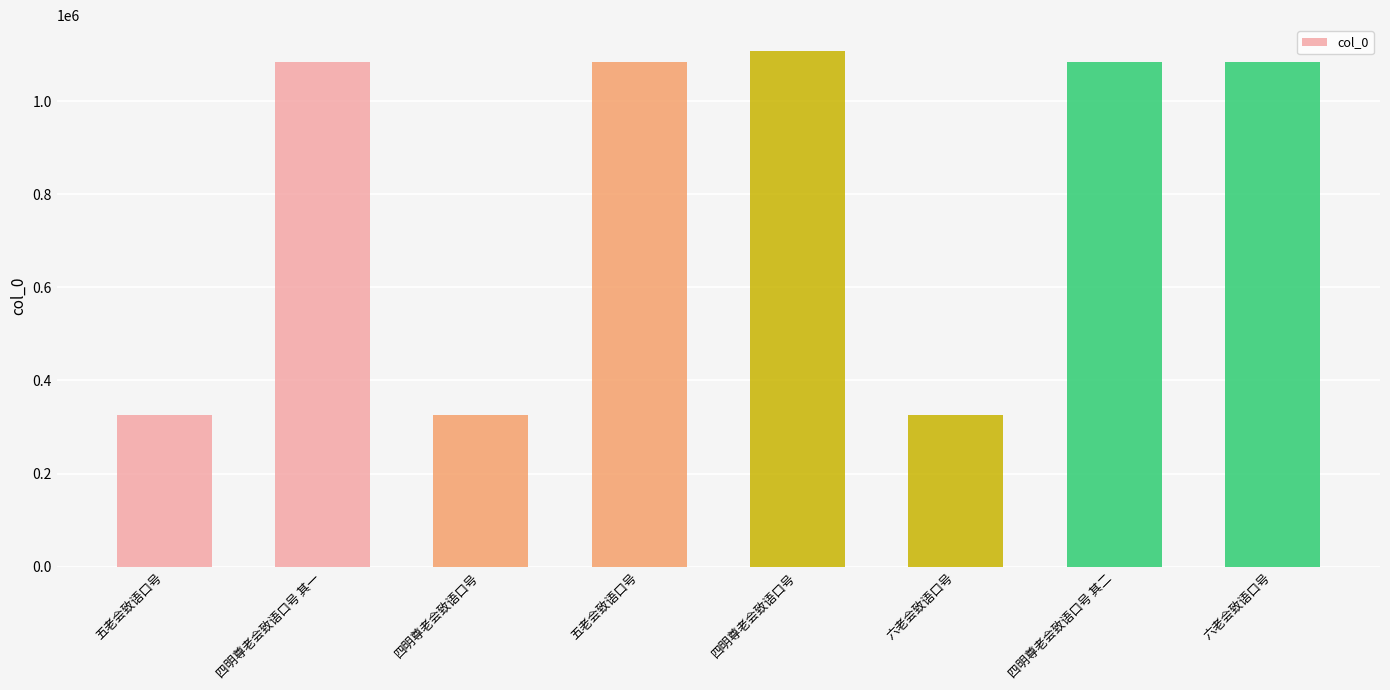

How many bars are there in total?

8